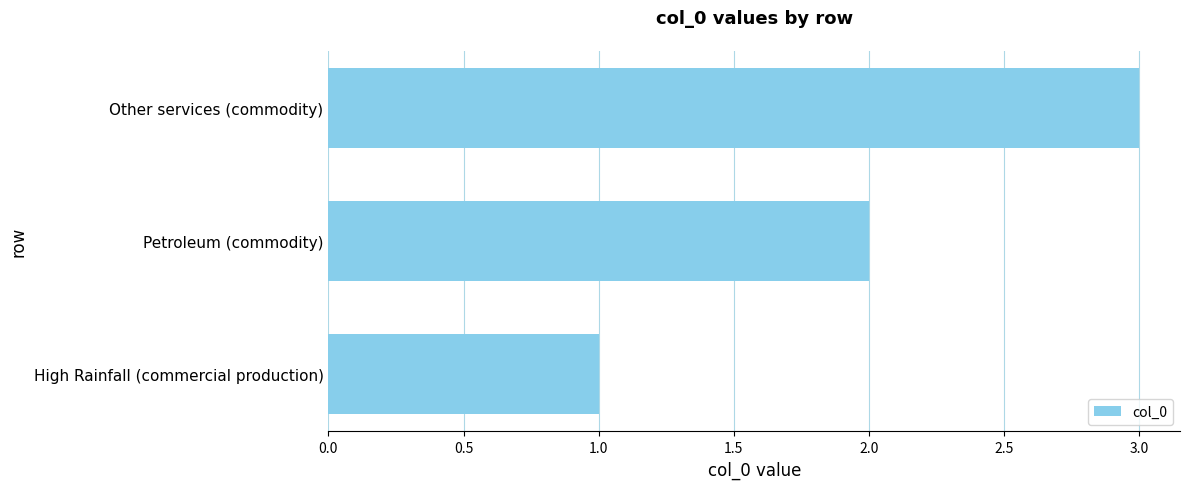

Between High Rainfall (commercial production) and Petroleum (commodity), which is larger?

Petroleum (commodity)